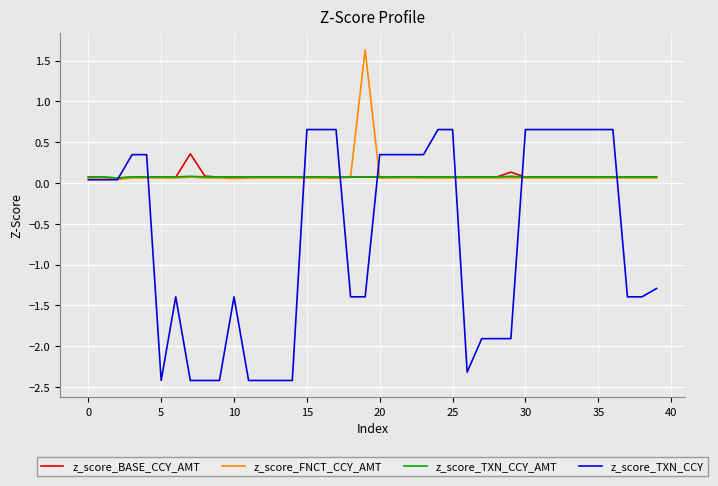

Which series has the widest spread of values?

z_score_TXN_CCY